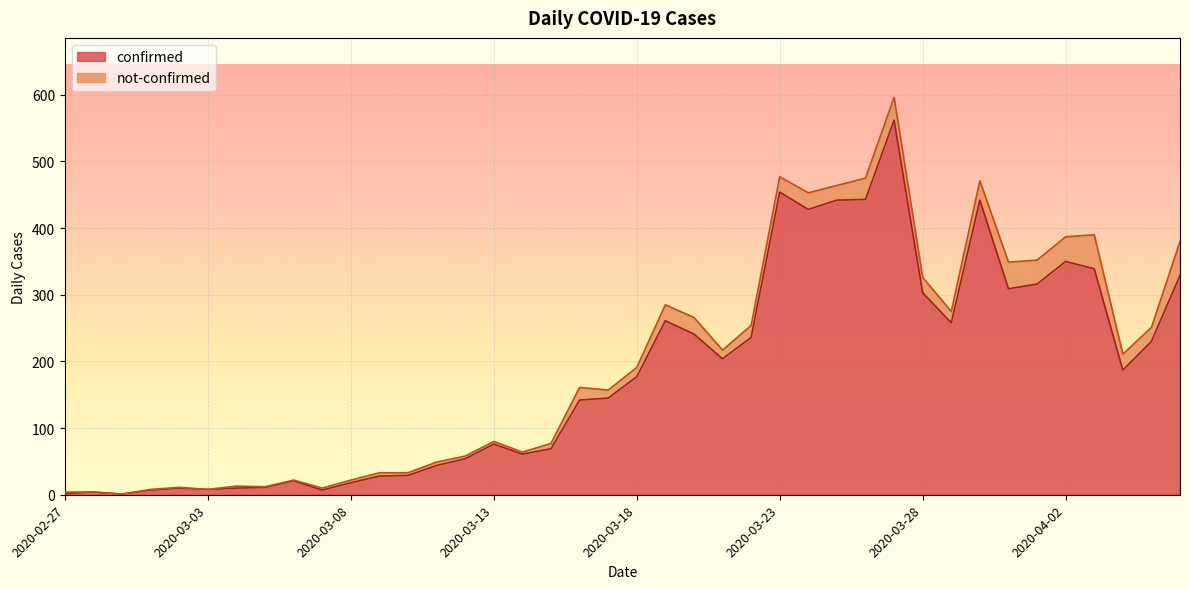

What position from the right is 2020-03-29?

9